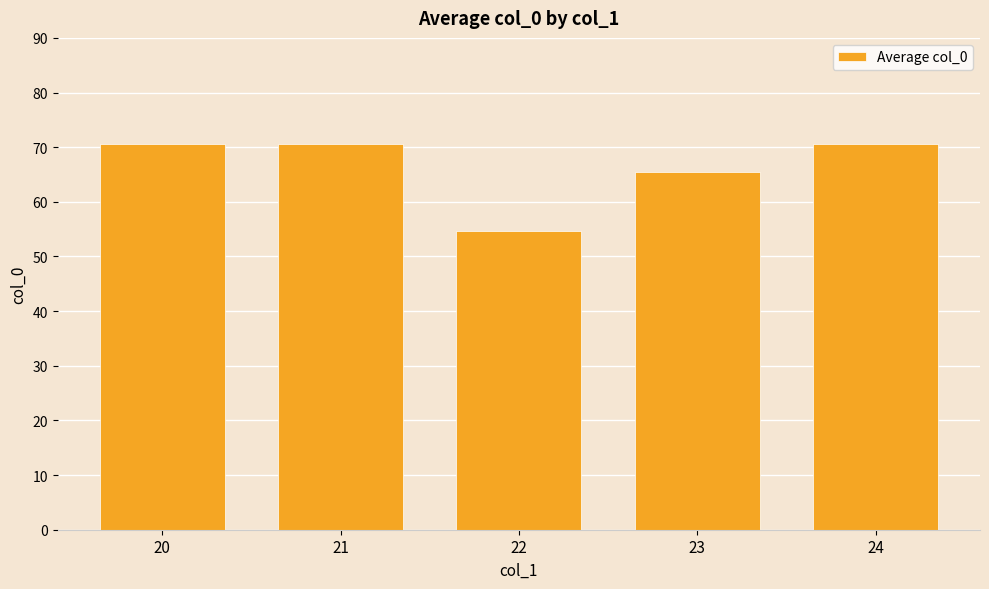

Are the bars horizontal?

No